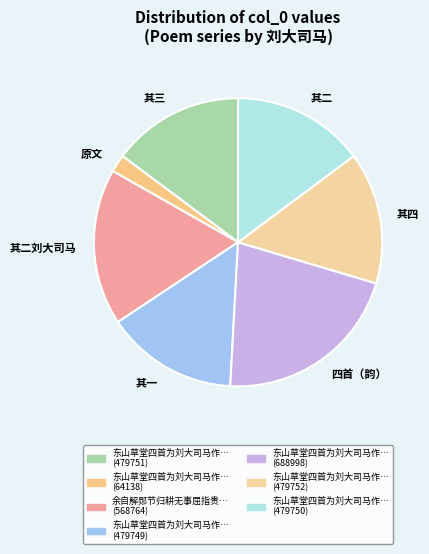

Does 其二刘大司马 account for over 50% of the chart?

No